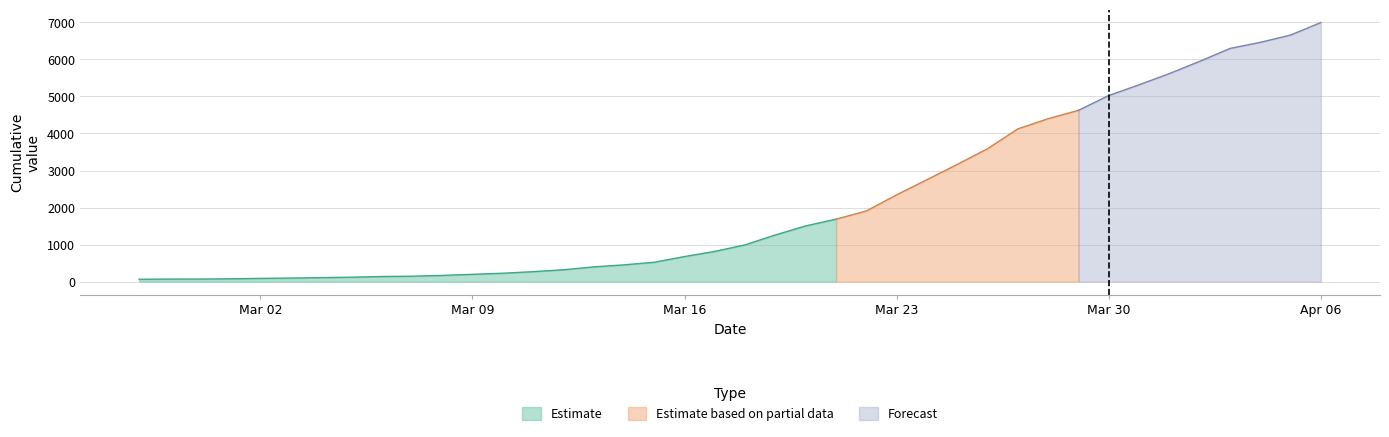

The value at 2020-03-29 is 3008. True or false?

False